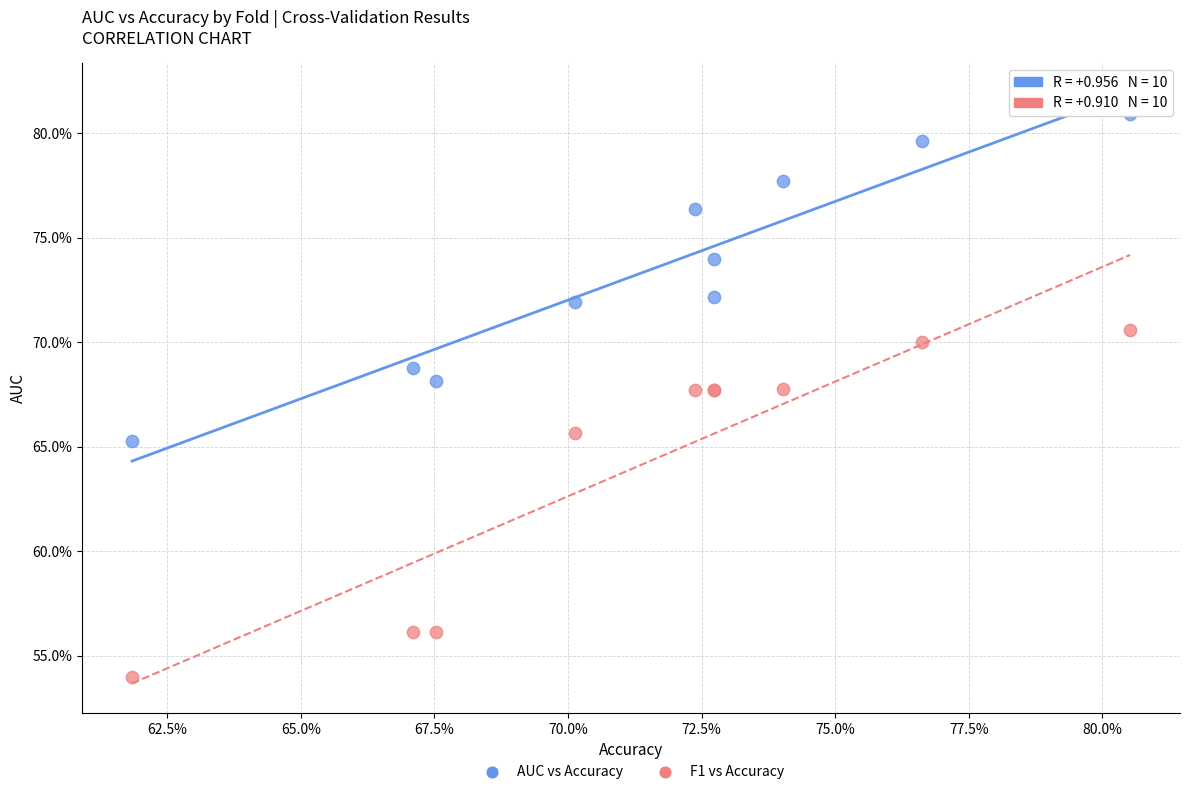

Which series reaches the maximum Y coordinate?

AUC vs Accuracy